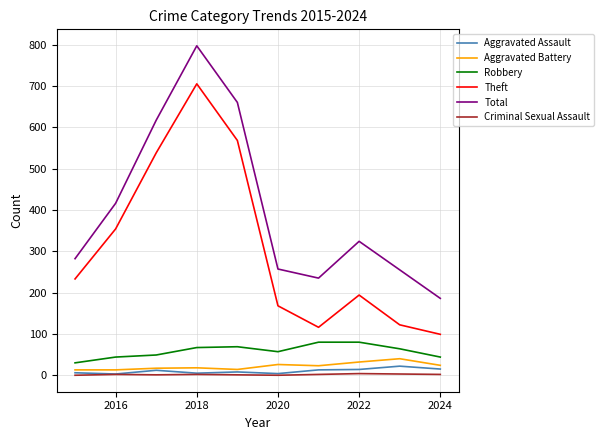

Which series has the largest total across all categories?

Total